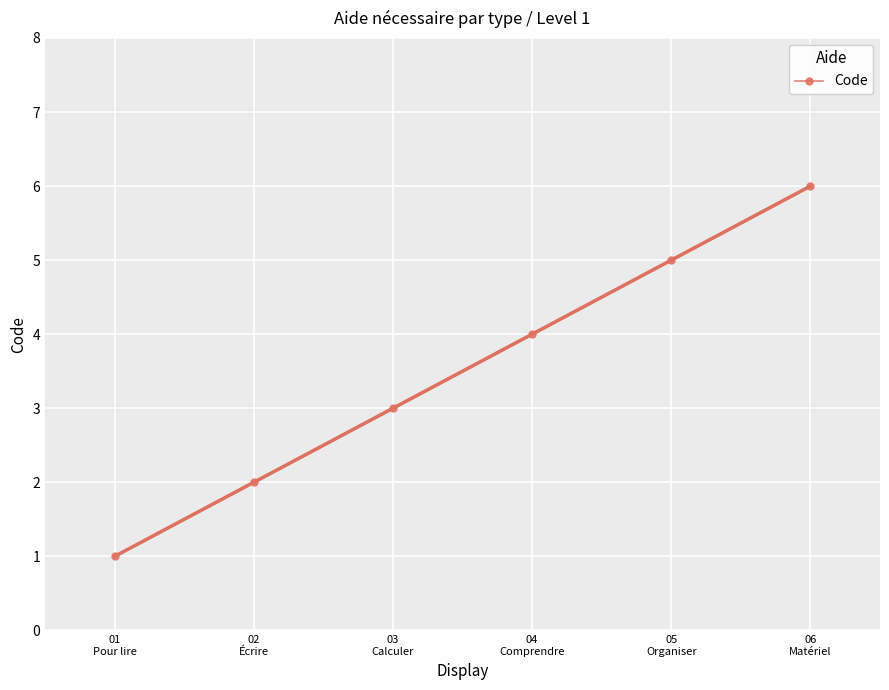

Between 06
Matériel and 01
Pour lire, which is larger?

06
Matériel